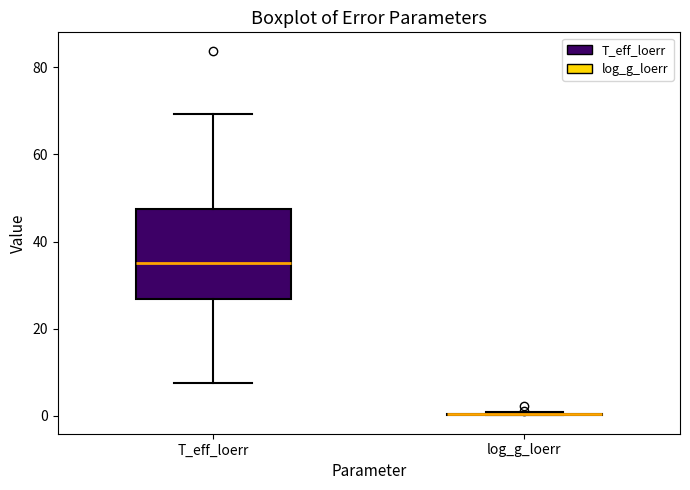

Reading left to right, read every box against the y-axis: the position of its median line, the range the box covers, and the ends of its whiskers. The values are not printed on the chart, so give them approximately, as read against the axis.

T_eff_loerr: median 36, box 26 to 48, whiskers 8 to 70
log_g_loerr: box collapsed to a line at 0, whiskers 0 to 0